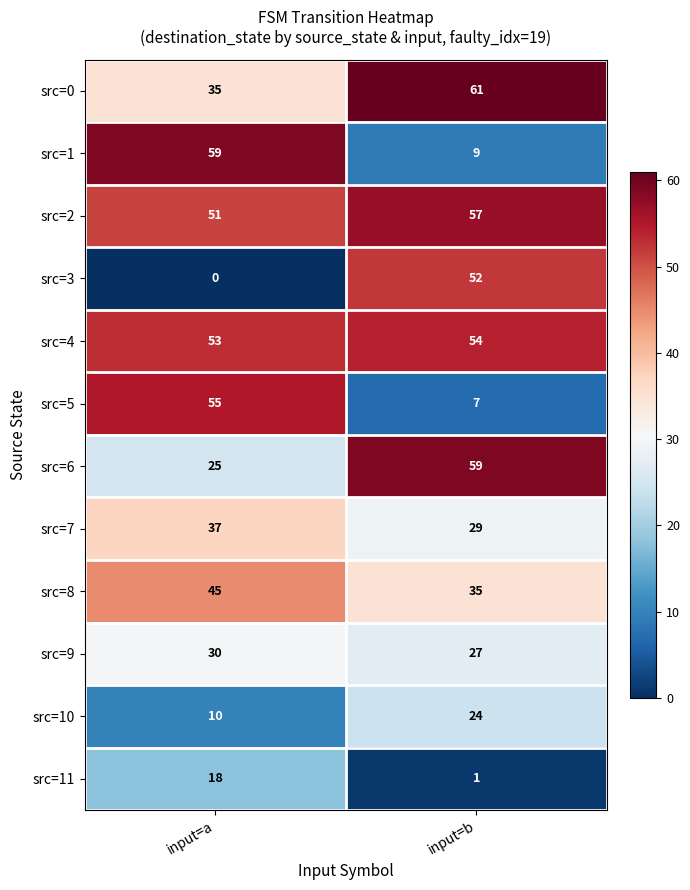

Which series has the largest total across all categories?

src=2